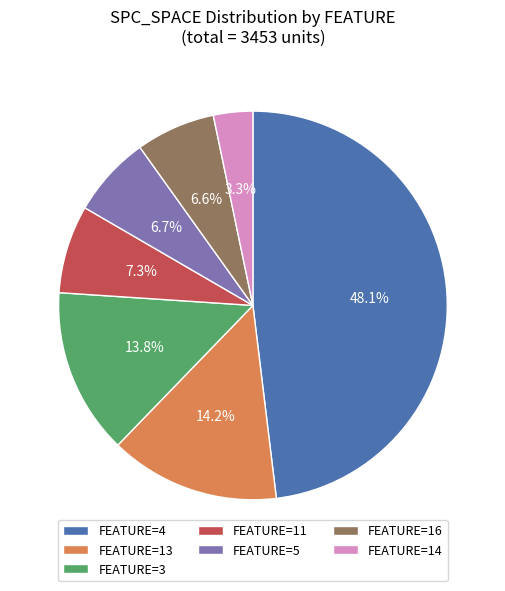

Which category has the smallest portion of the pie?

FEATURE=14